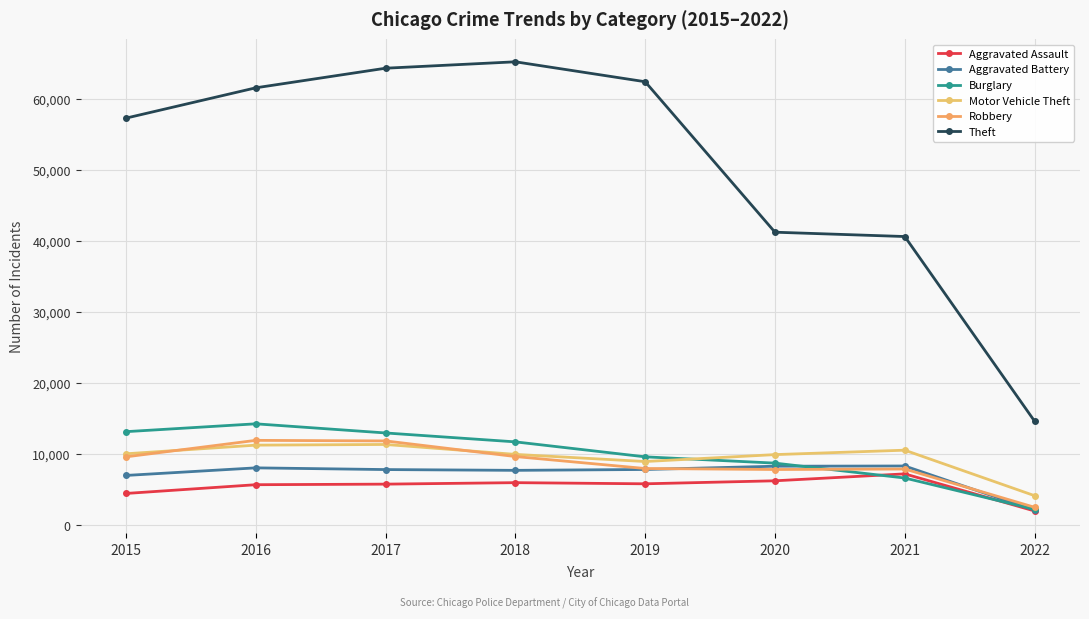

True or false: Aggravated Battery has more than 1 interior local peaks.

True